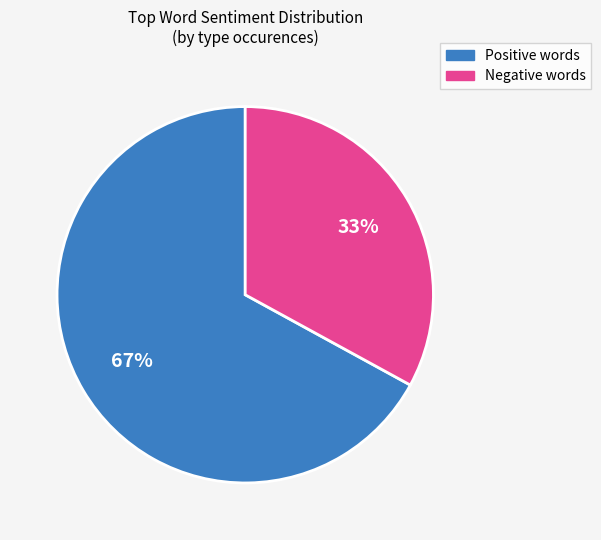

What is the majority slice?

Positive words